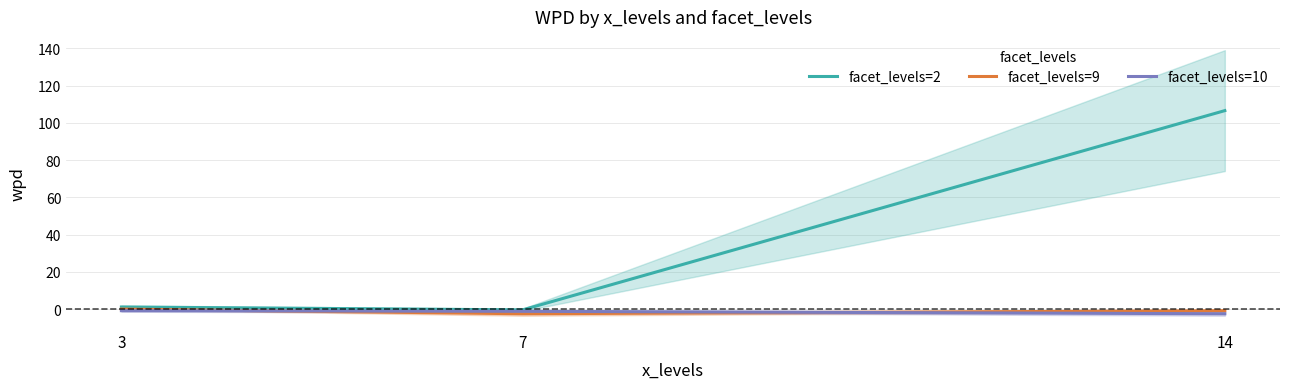

The value of facet_levels=9 at 7 is -2.5. True or false?

True